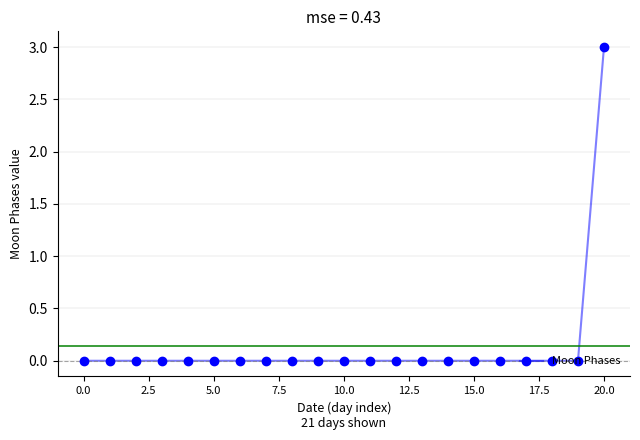

What is the greatest value displayed?

3